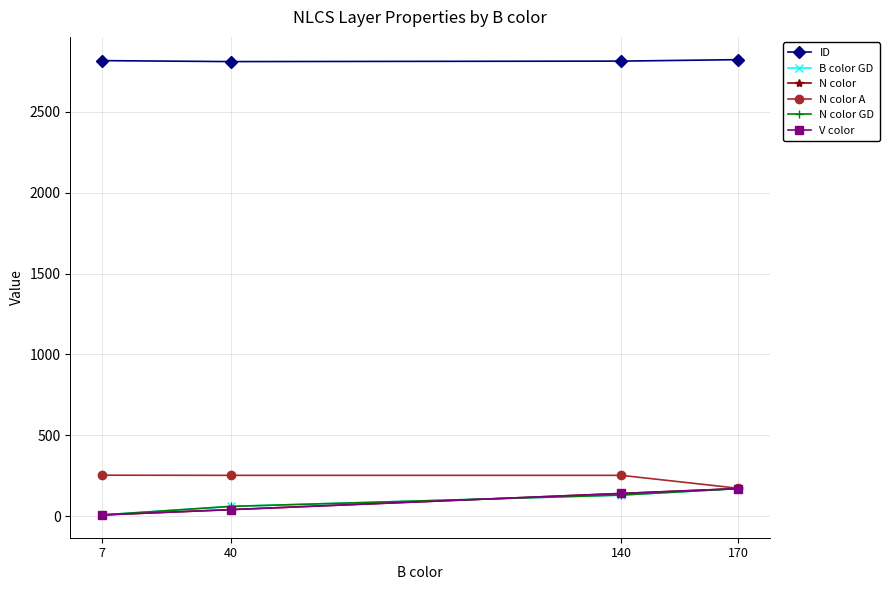

Does the chart have visible grid lines?

Yes